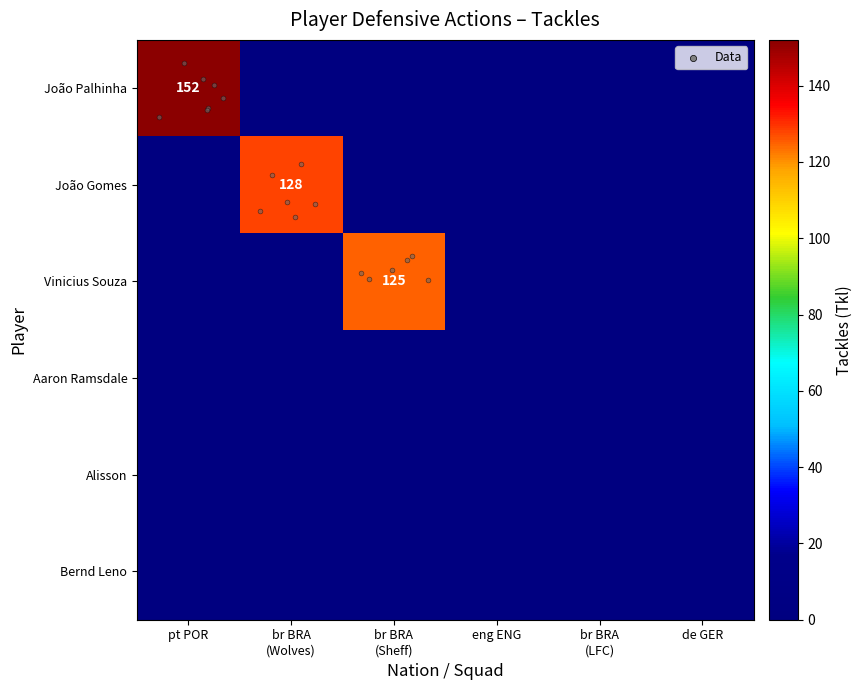

What is the spread (max minus min) of values at br BRA
(Sheff)?

125